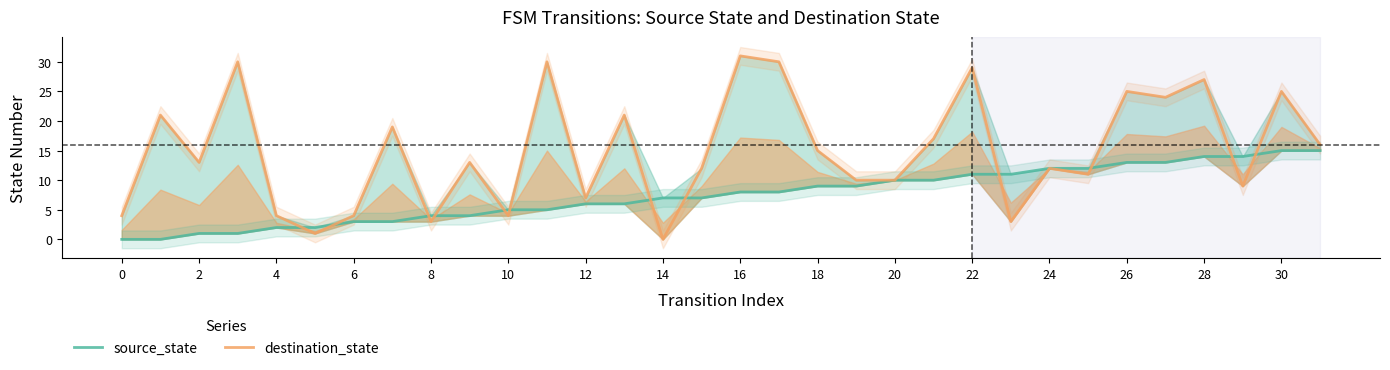

What are all the series names shown in the legend?

source_state, destination_state